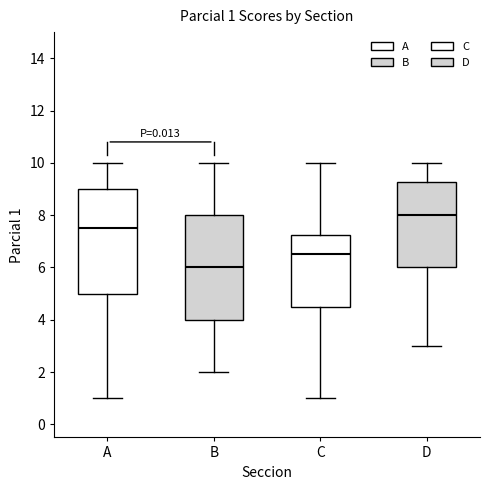

Which box's median line is the lowest?

B